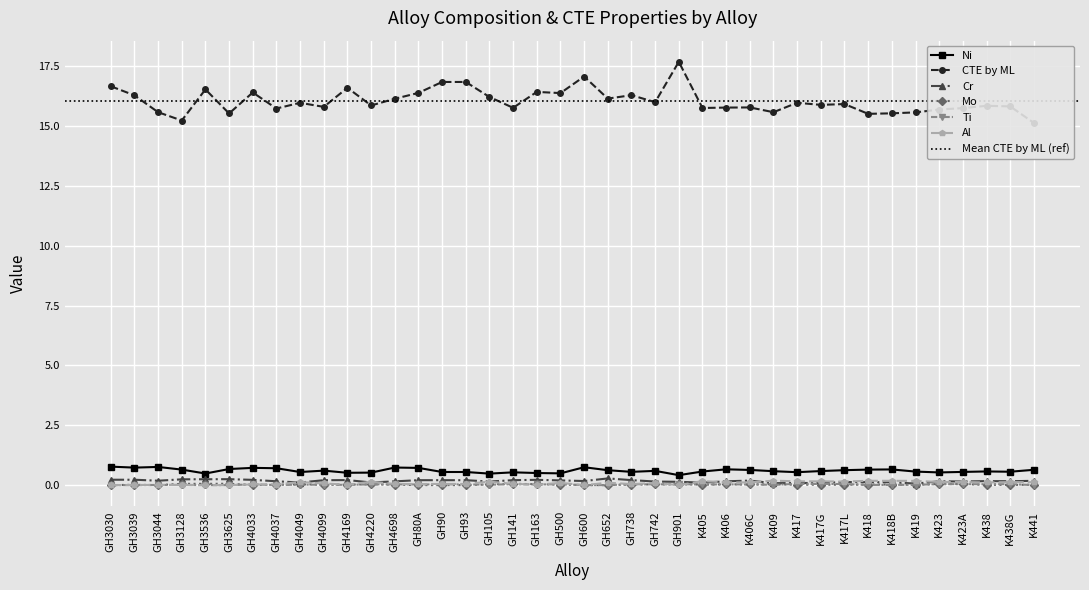

At which category does Ti reach its first local peak?

GH3128